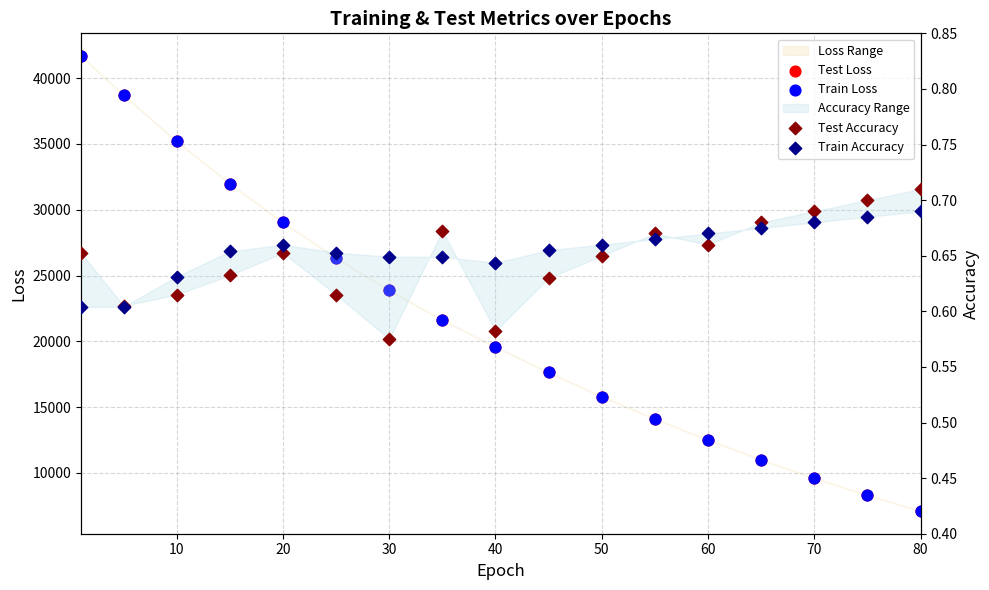

Which series has the widest spread of Y values?

Train Loss